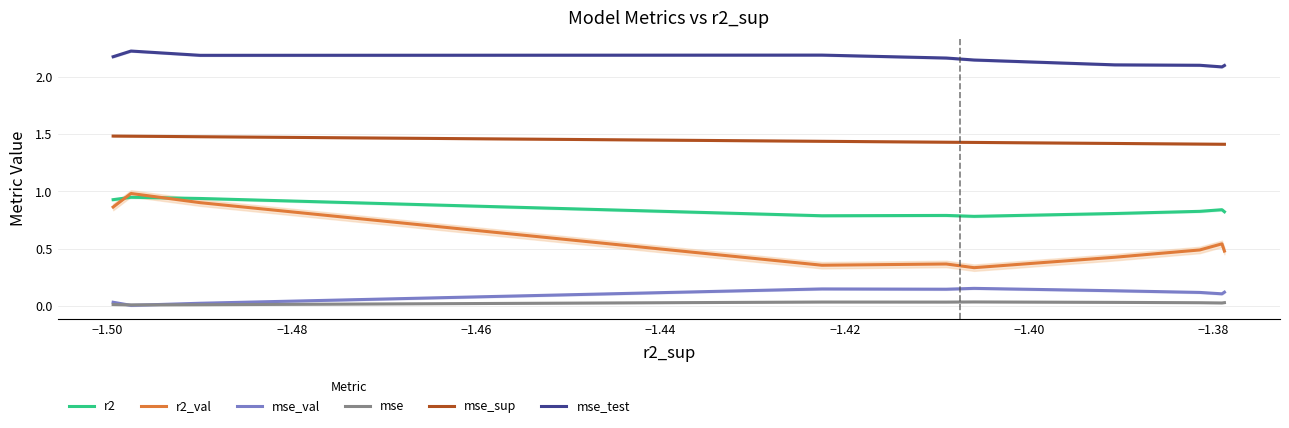

True or false: mse and r2 intersect in this chart.

False